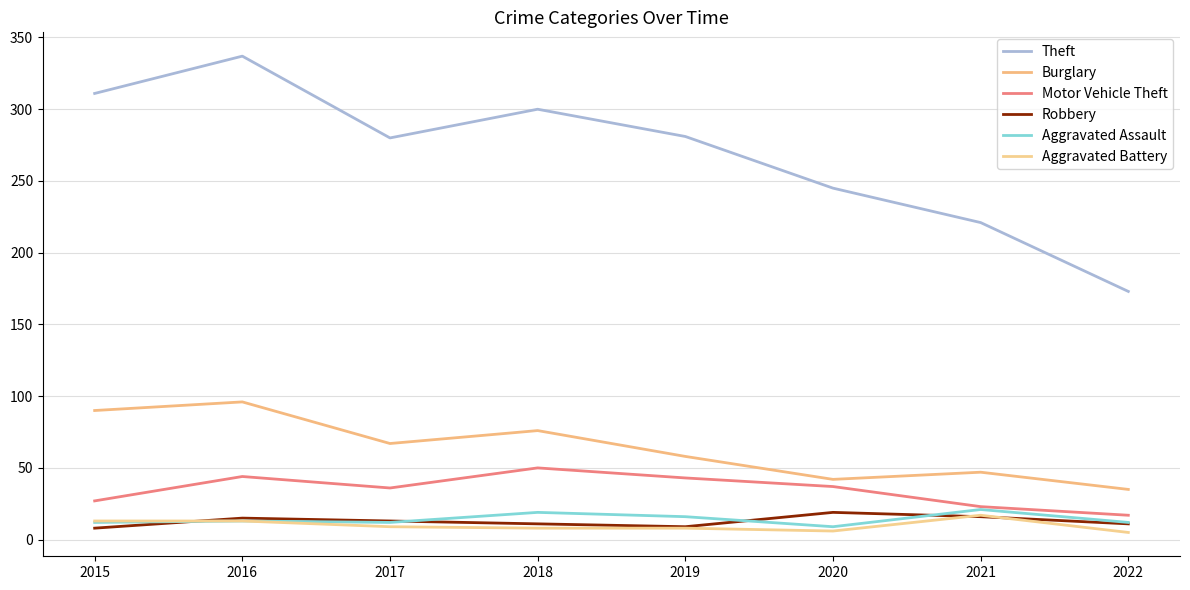

Where does the Motor Vehicle Theft series first go above 37?

2016